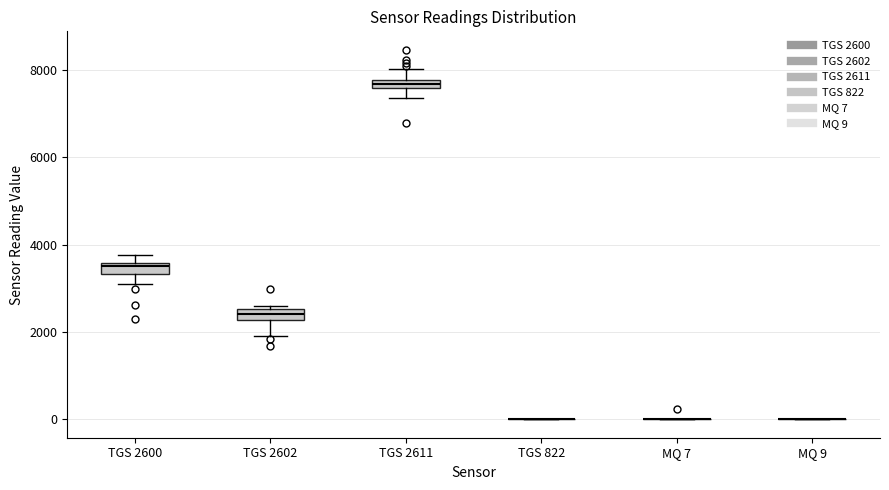

Where does the upper whisker of the box for TGS 2611 end on the y-axis? The values are not printed on the chart, so give them approximately, as read against the axis.

8000